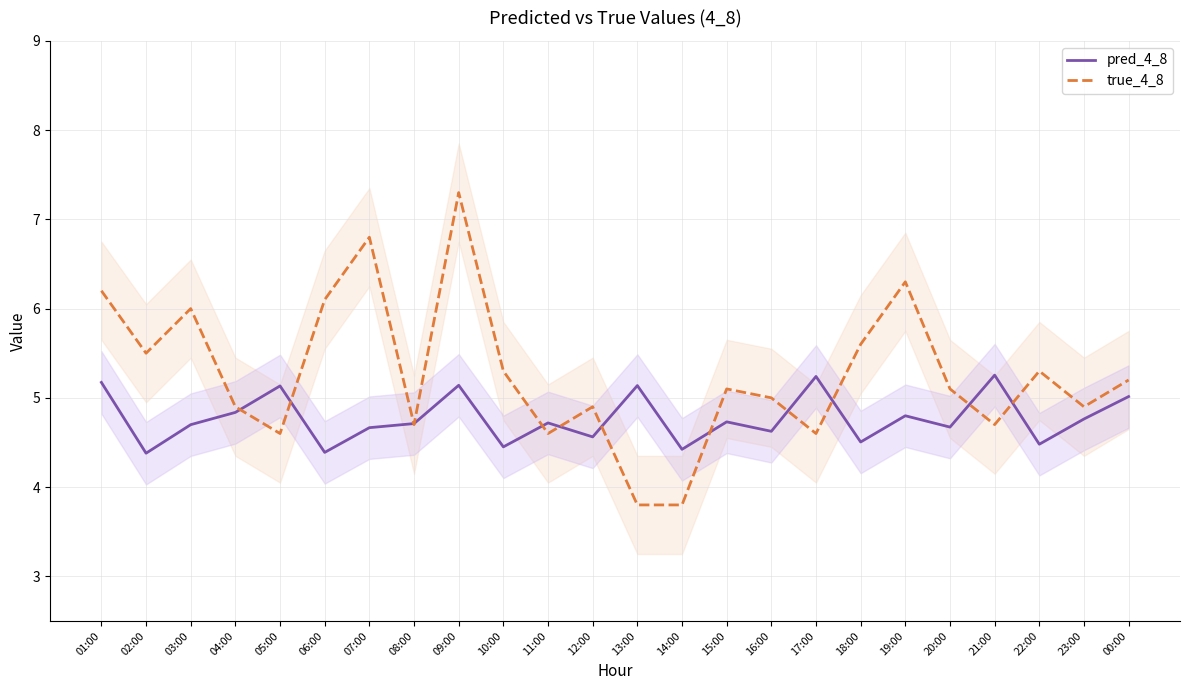

What is the value of the true_4_8 point at the 15th from the left?

5.1